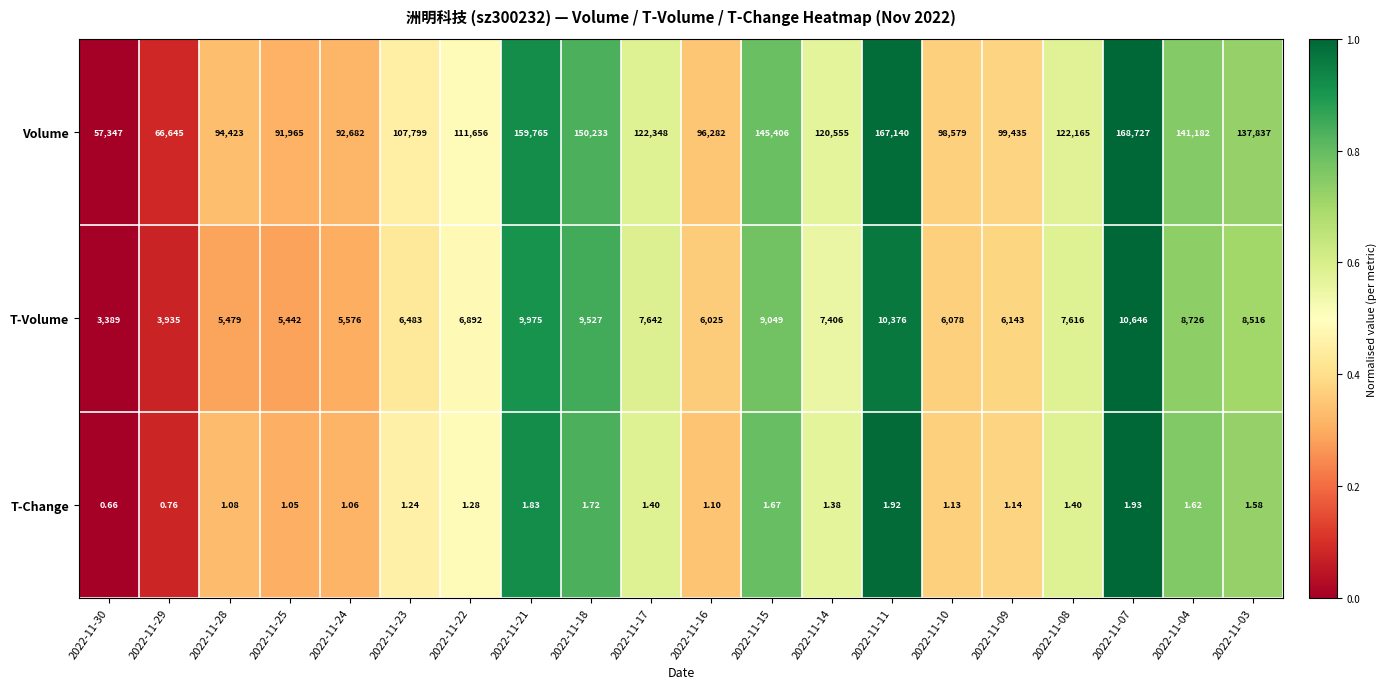

Which series has the widest spread of values?

Volume